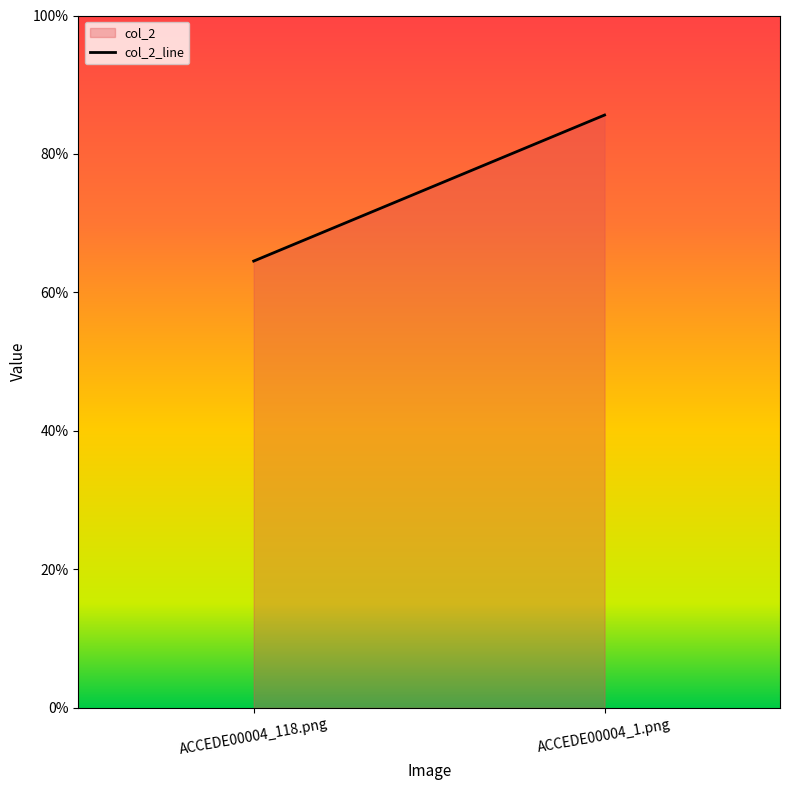

What is the greatest value displayed?

0.9